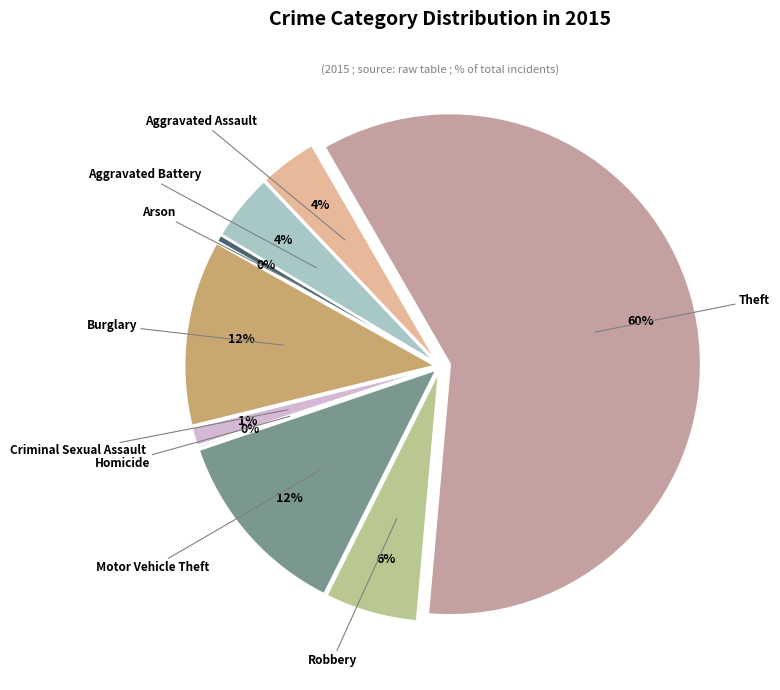

How many segments does this pie chart have?

9